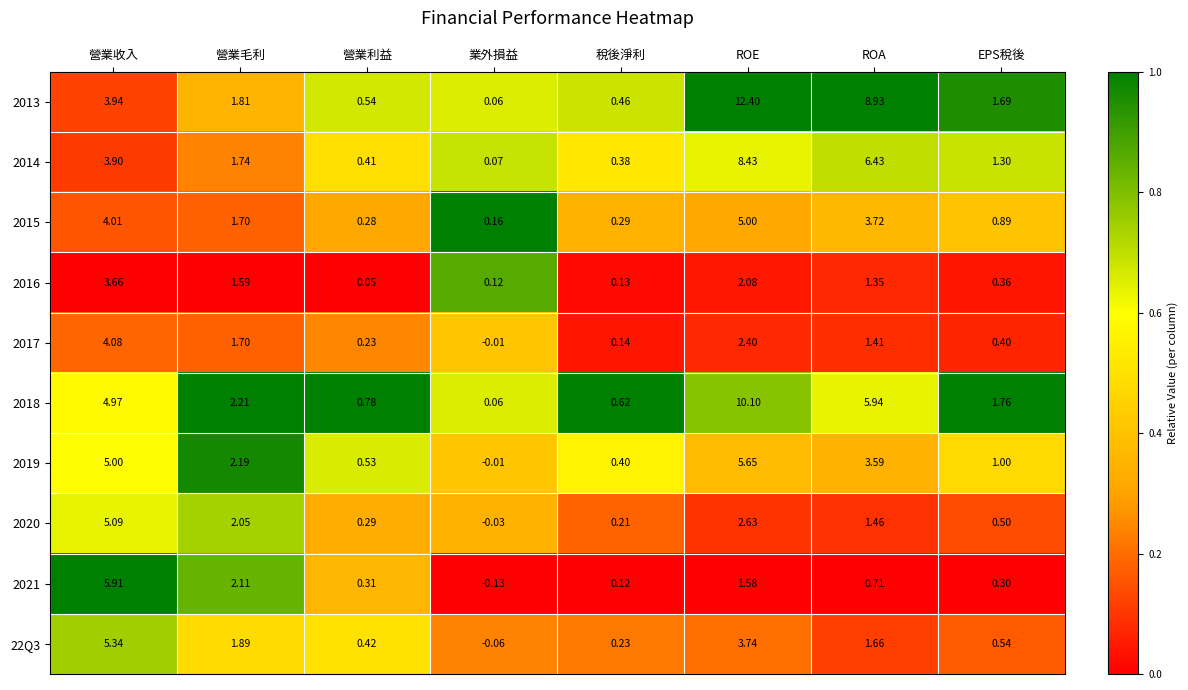

What is the total value across all series at ROE?

54.0